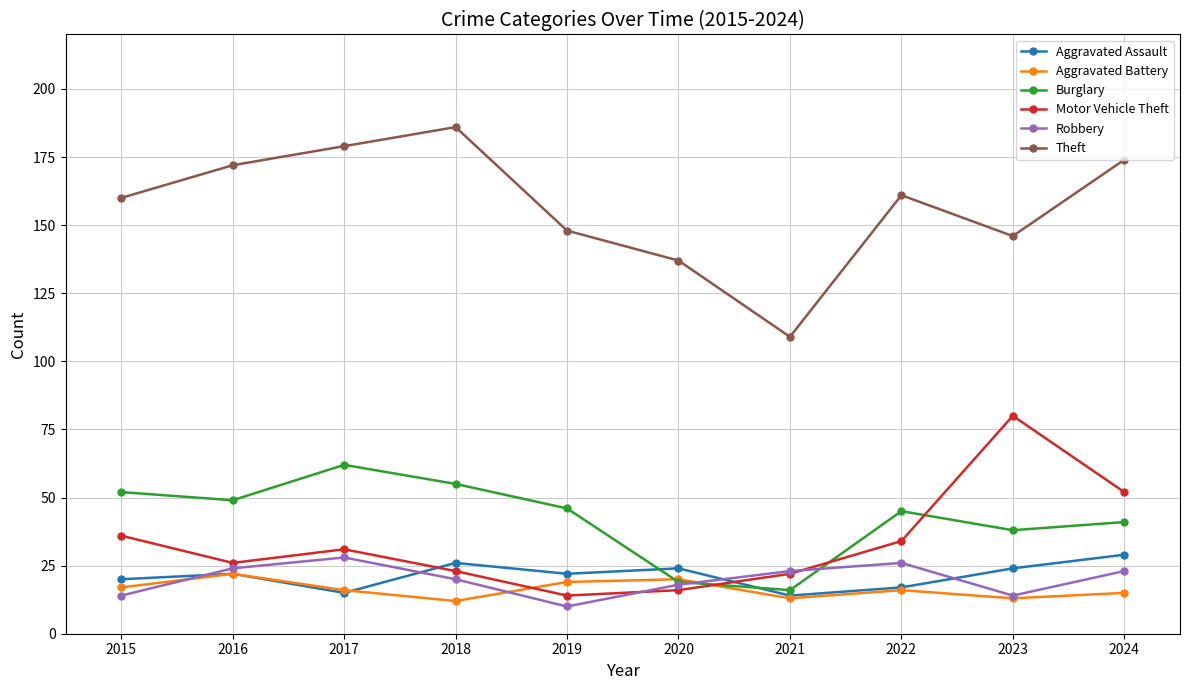

True or false: Theft and Burglary intersect in this chart.

False